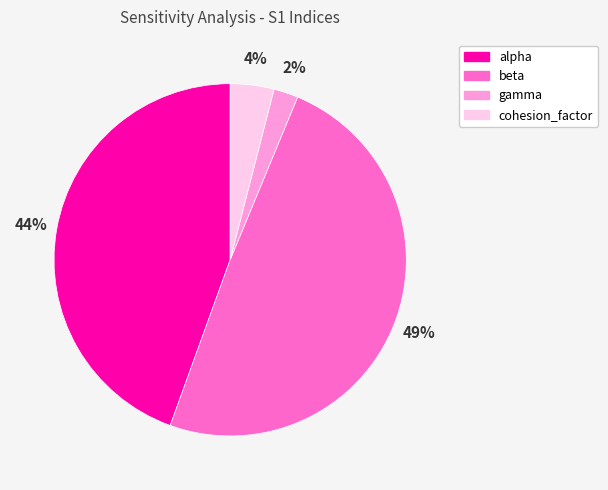

Which slice is the largest?

beta